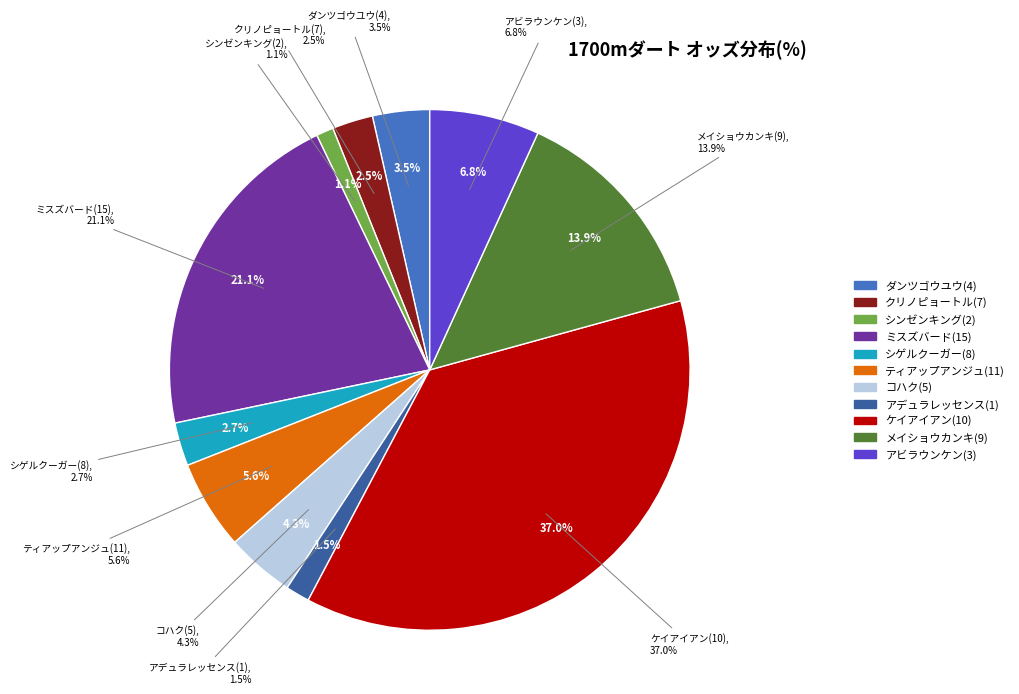

The メイショウカンキ(9) slice represents 14% of the pie. True or false?

True